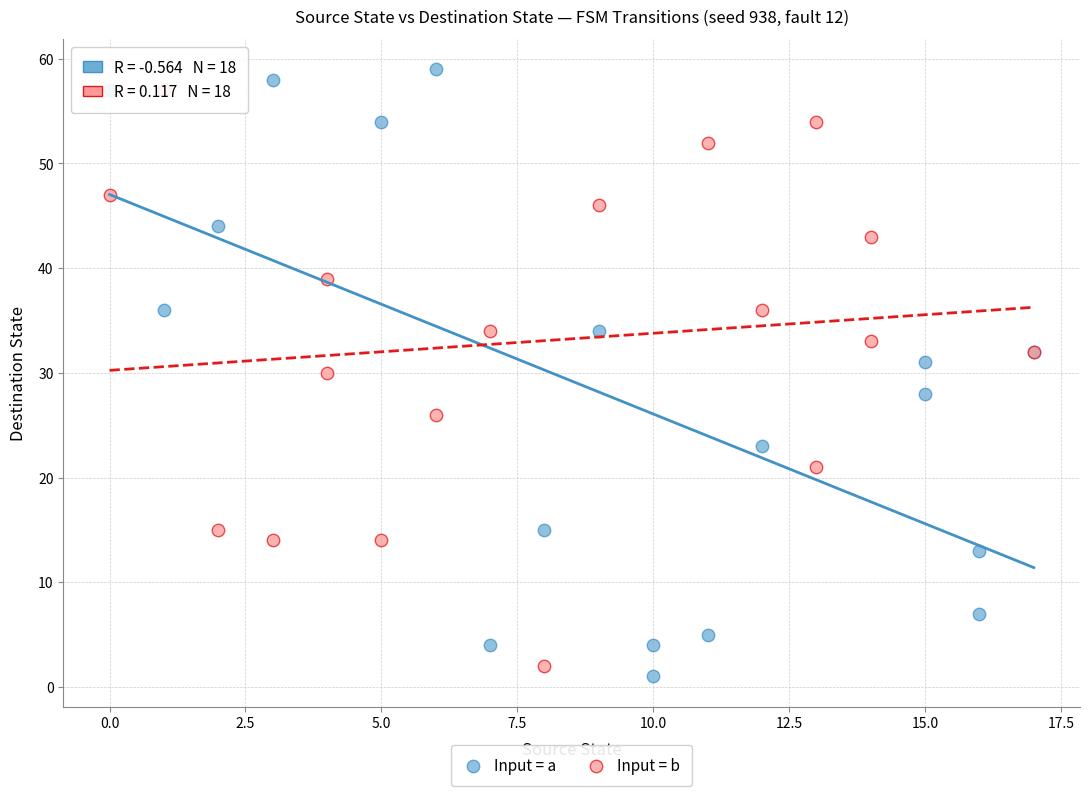

What are all the series names shown in the legend?

Input = a, Input = b